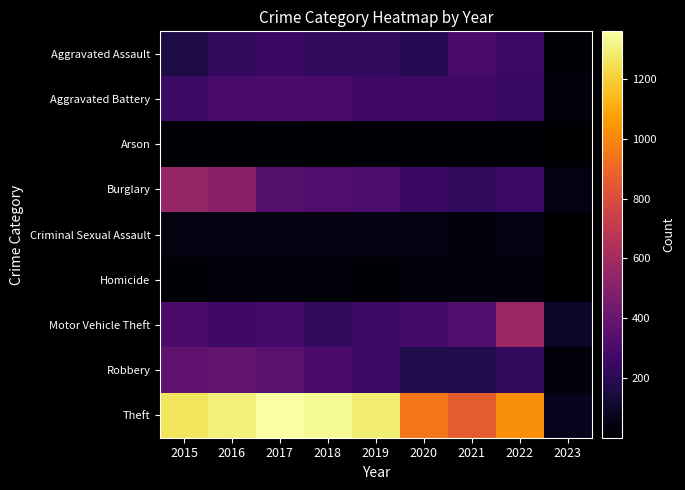

What is the maximum value shown in the chart?

1359